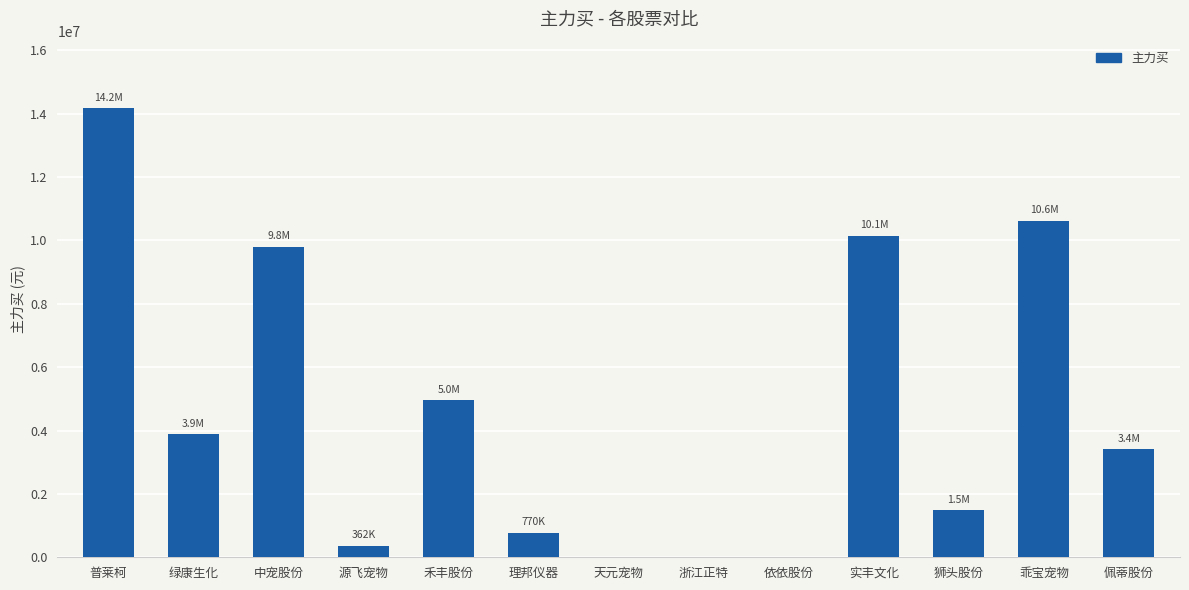

How many series are shown in this chart?

1